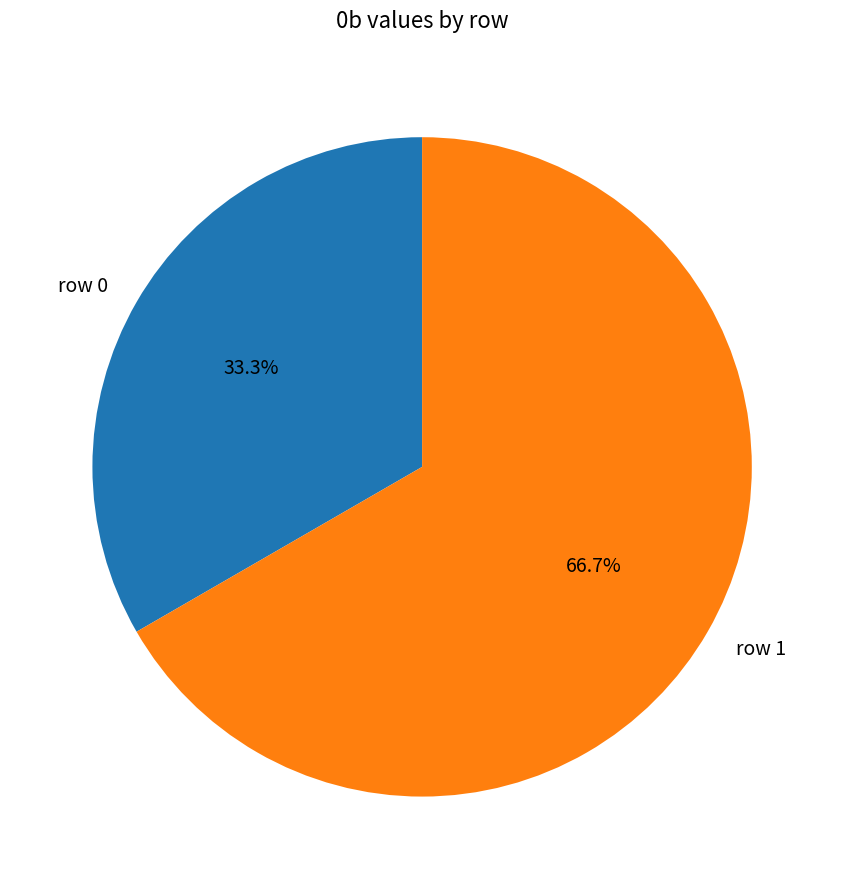

To the nearest percent, what portion does row 1 represent?

67%